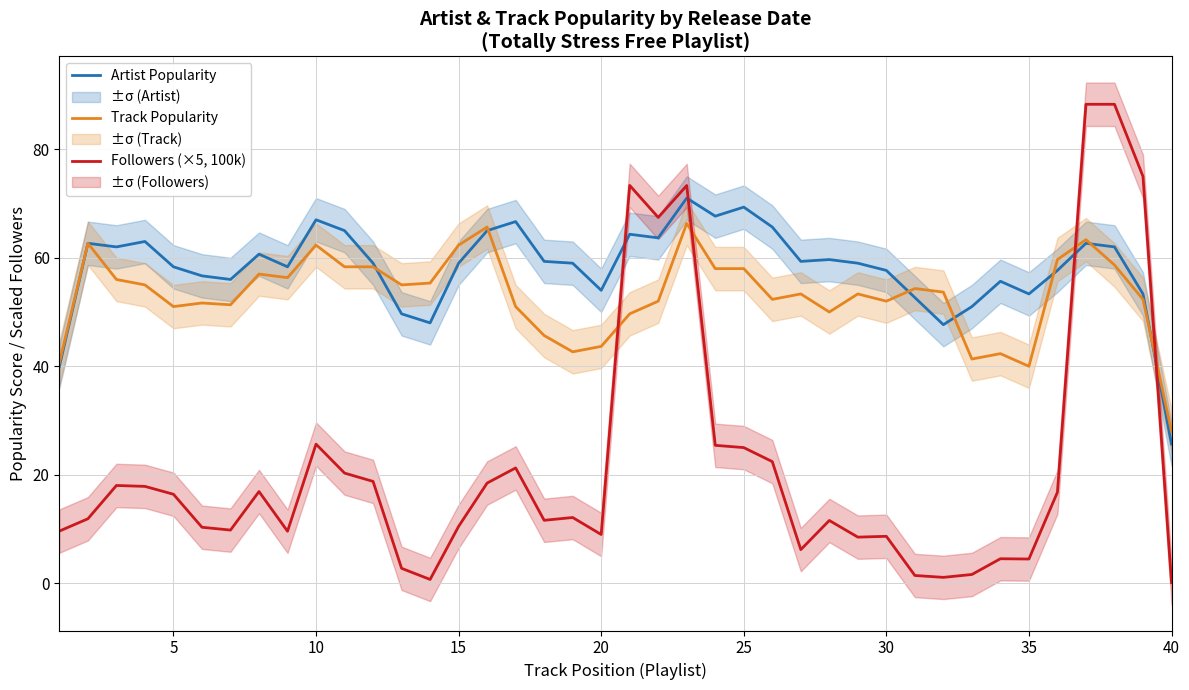

How many interior local peaks does the Track Popularity series have?

11